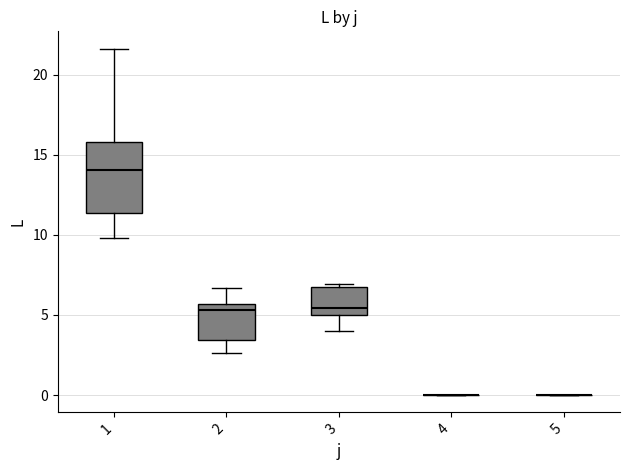

Reading left to right, transcribe this box plot: for each box, give where its median line is, the range the box spans, and where its two whiskers end, as read against the y-axis. The values are not printed on the chart, so give them approximately, as read against the axis.

1: median 14.0, box 11.5 to 16.0, whiskers 10.0 to 21.5
2: median 5.5 (just below the box's upper edge), box 3.5 to 5.5, whiskers 2.5 to 6.5
3: median 5.5, box 5.0 to 6.5, whiskers 4.0 to 7.0
4: box collapsed to a line at 0.0, whiskers 0.0 to 0.0
5: box collapsed to a line at 0.0, whiskers 0.0 to 0.0